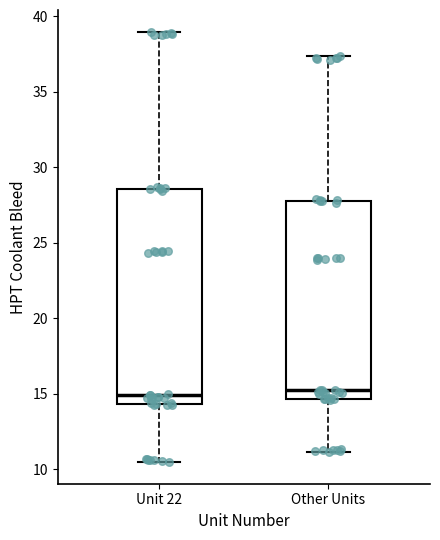

Comparing the boxes themselves (not the whiskers), which one is the tallest?

Unit 22